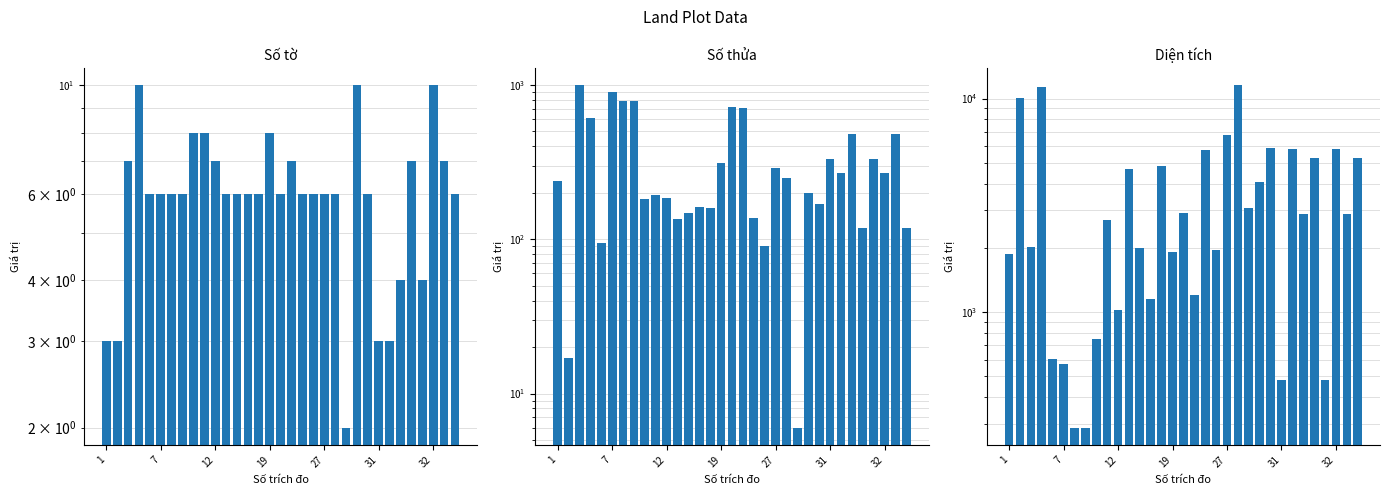

Reading left to right, list all the values displayed in this chart.

Số tờ: 3.0	3.0	7.0	10.0	6.0	6.0	6.0	6.0	8.0	8.0	7.0	6.0	6.0	6.0	6.0	8.0	6.0	7.0	6.0	6.0	6.0	6.0	2.0	10.0	6.0	3.0	3.0	4.0	7.0	4.0	10.0	7.0	6.0
Số thửa: 239.0	17.0	996.0	612.0	95.0	898.0	784.0	786.0	182.0	194.0	184.0	135.0	148.0	162.0	160.0	310.0	717.0	713.0	137.0	90.0	288.0	248.0	6.0	199.0	168.0	333.0	269.0	484.0	119.0	333.0	269.0	484.0	119.0
Diện tích: 1872.2	10098.7	2015.4	11268.8	603.9	572.0	287.6	288.1	749.2	2696.2	1028.5	4660.5	1990.1	1151.9	4844.2	1911.5	2901.3	1199.9	5735.3	1953.2	6788.3	11552.0	3060.1	4046.7	5850.0	483.2	5832.8	2877.8	5272.1	483.2	5832.8	2877.8	5272.1